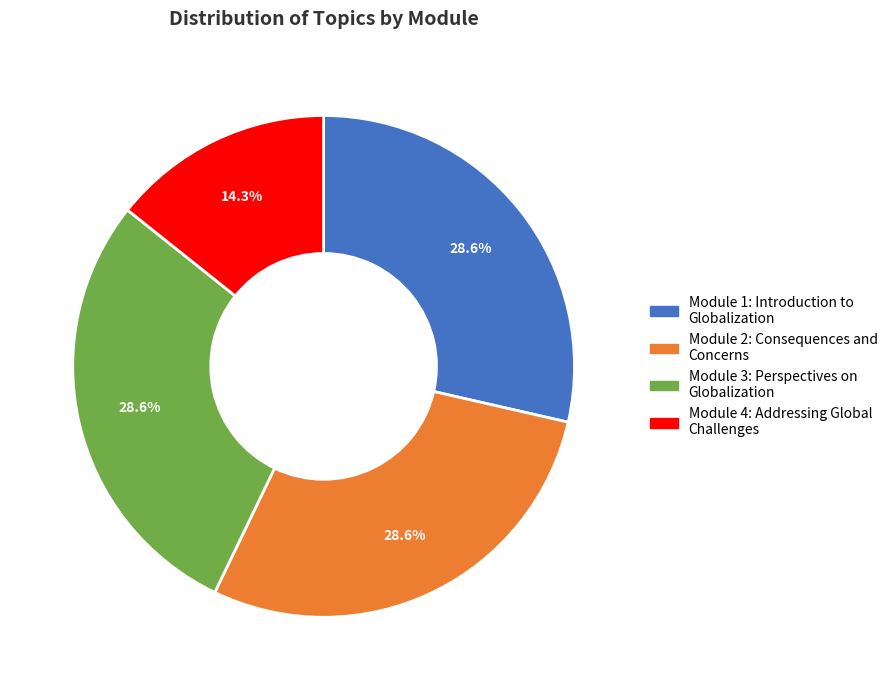

Which category has the smallest portion of the pie?

Module 4: Addressing Global Challenges